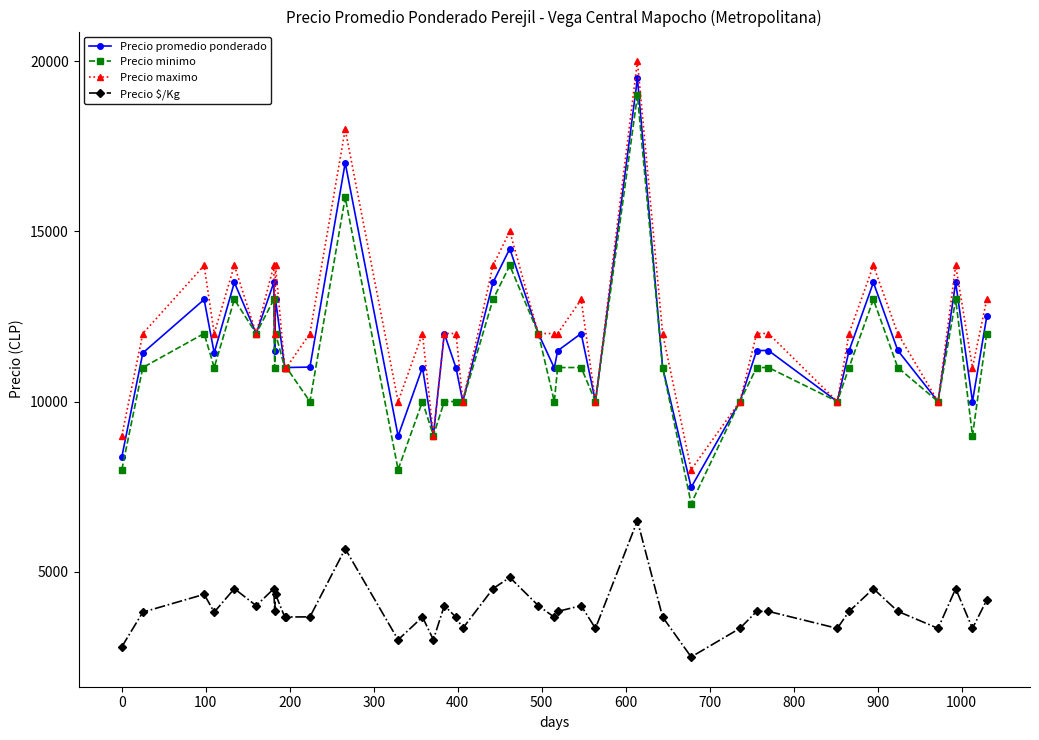

True or false: Precio maximo has more than 1 points higher than both neighbors.

True